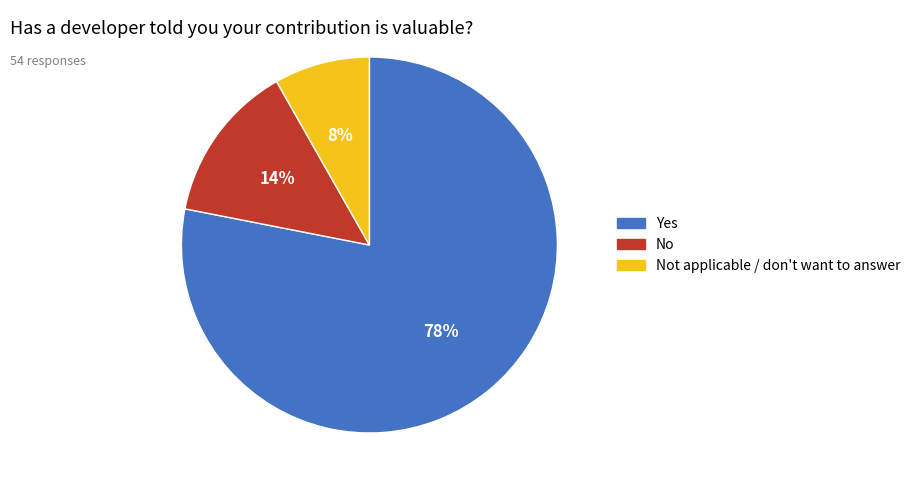

Is it true that Not applicable / don't want to answer is 1% of the pie?

False